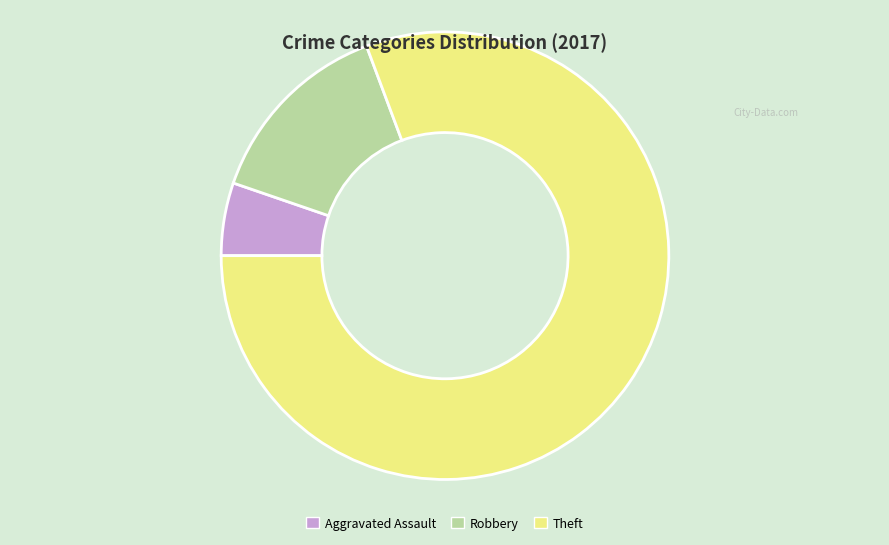

Which slice represents more than half of the pie?

Theft